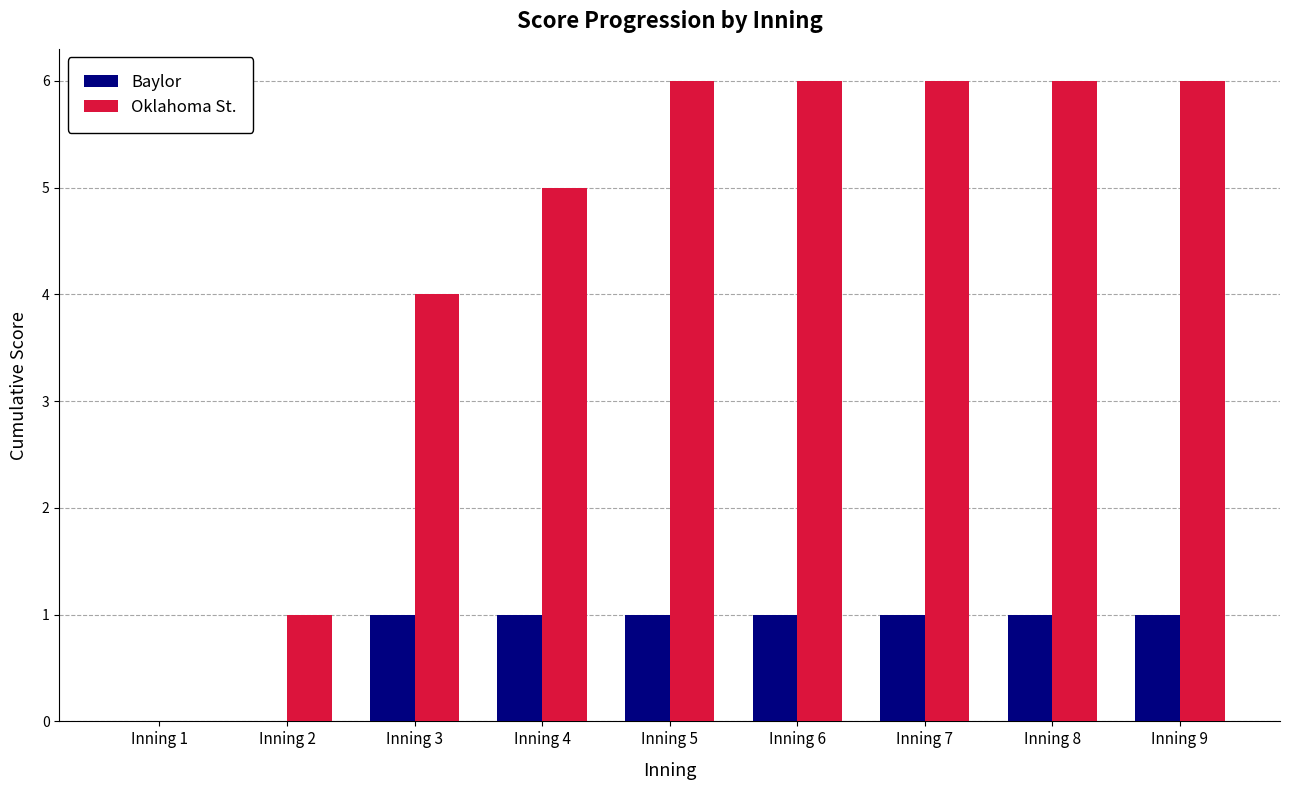

The Oklahoma St. series shows 4 at Inning 9. True or false?

False